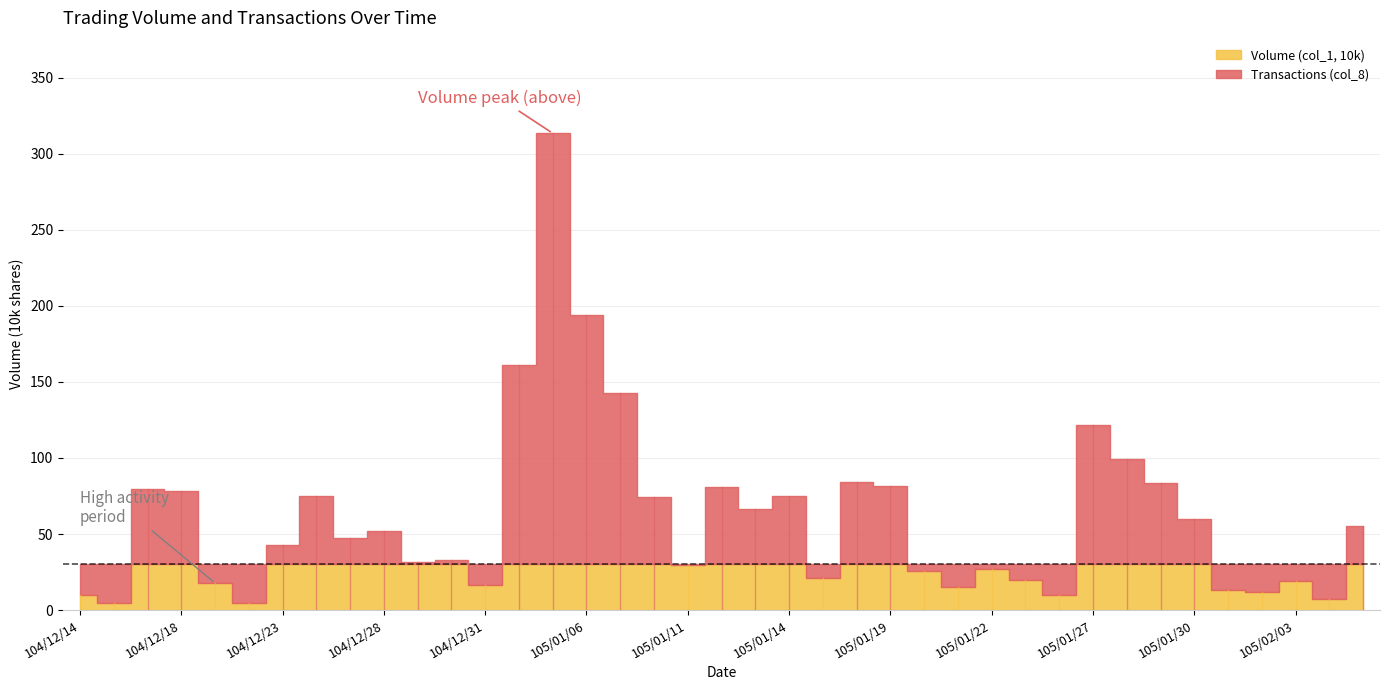

Which has a higher value, 104/12/24 or 104/12/23?

104/12/24